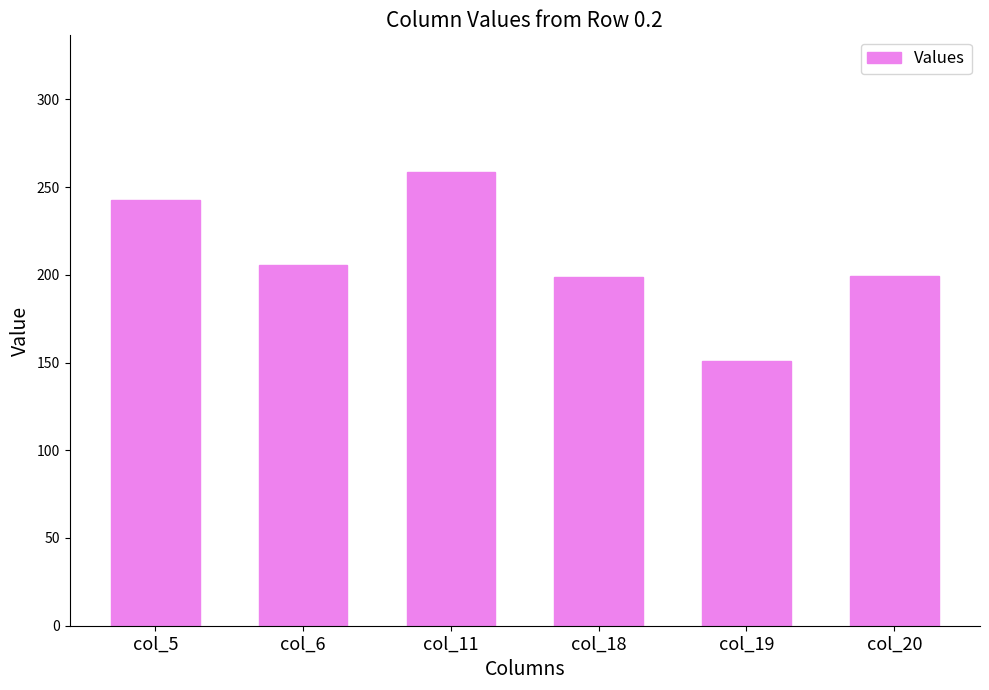

Where is the data nearest to the value 204?

col_6